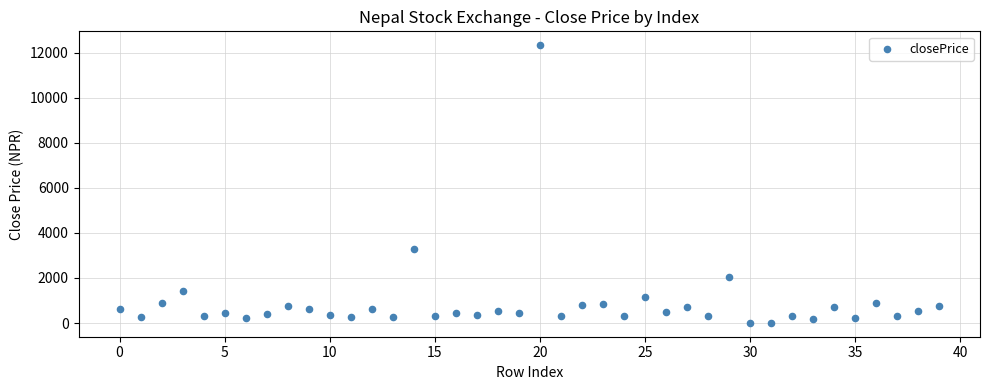

What is the range of Y values (max minus min)?

12334.5